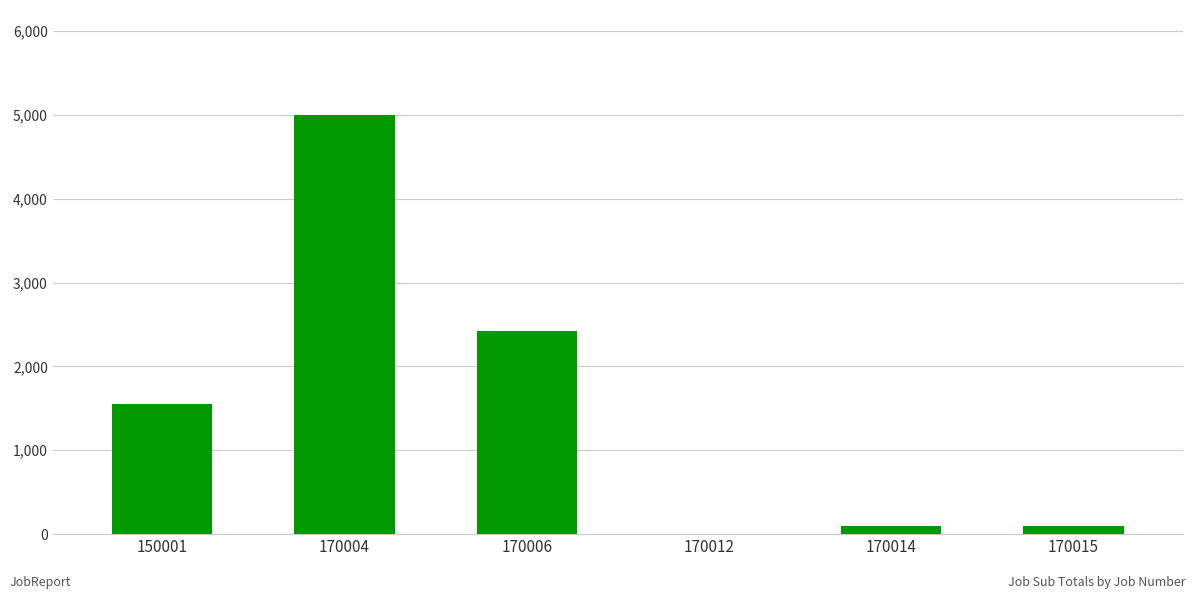

Reading left to right, extract all data points from this chart.

1550	5000	2423	0	100	100